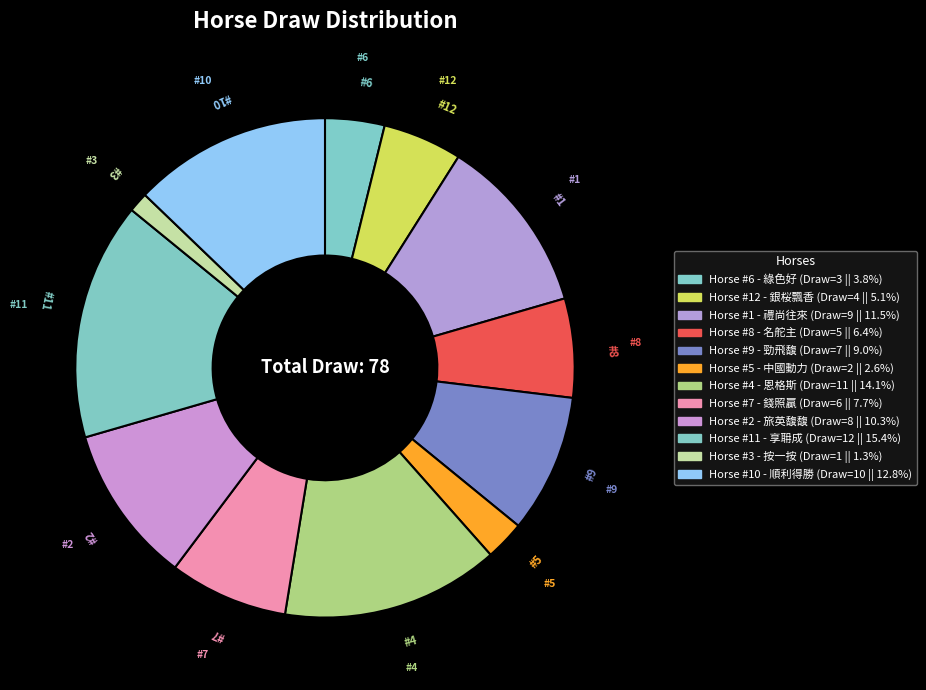

How many segments does this pie chart have?

12